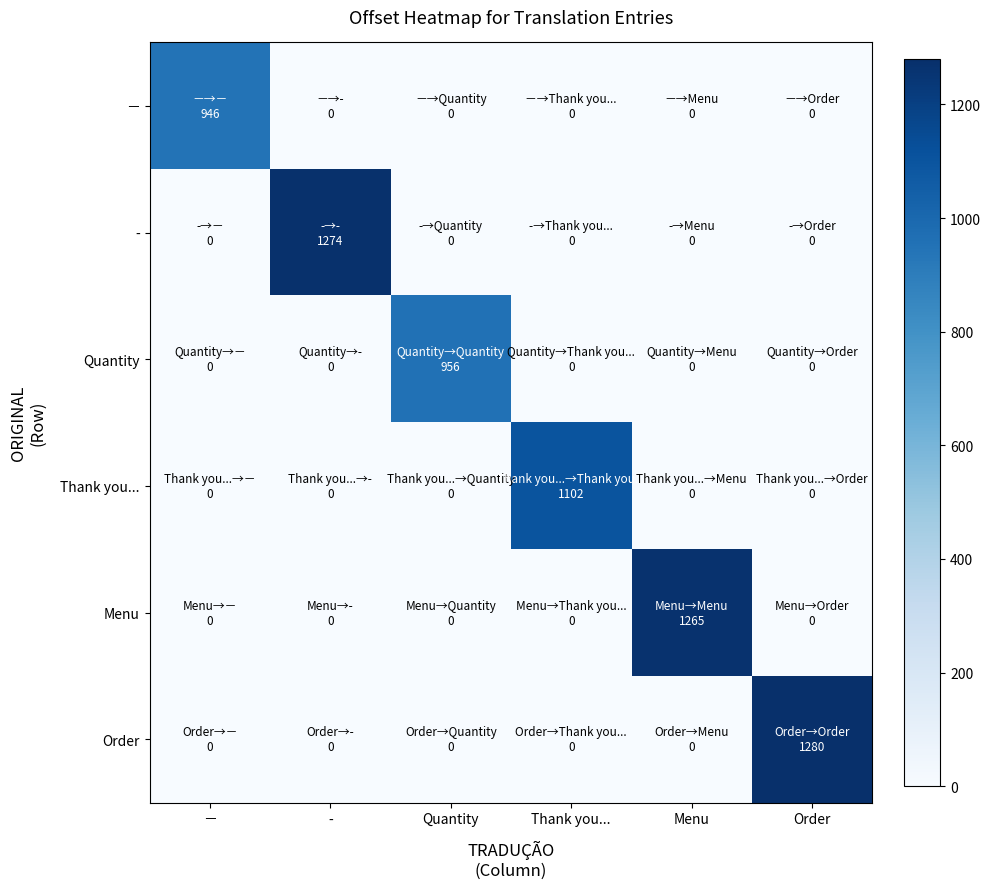

At which category is the sum across all series the highest?

Order